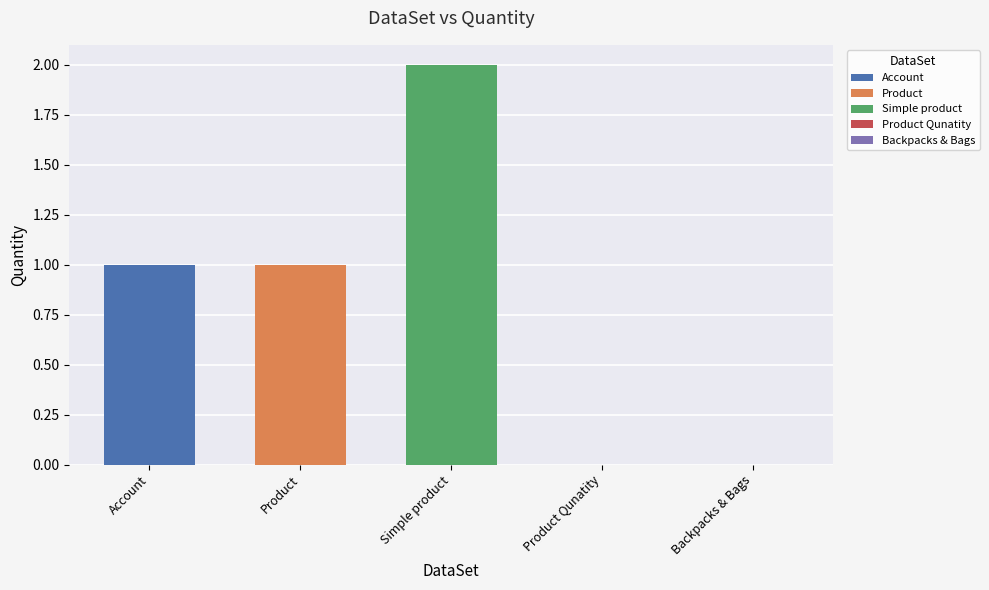

How many values are below 1?

2